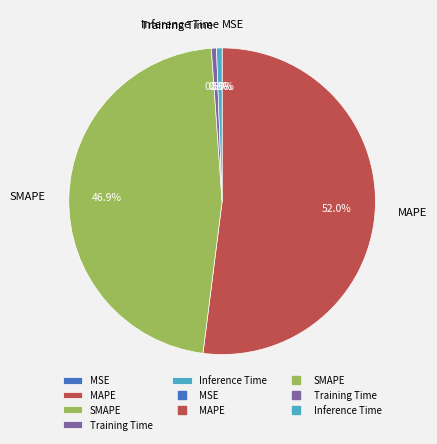

How much of the chart is everything except SMAPE?

53.1%